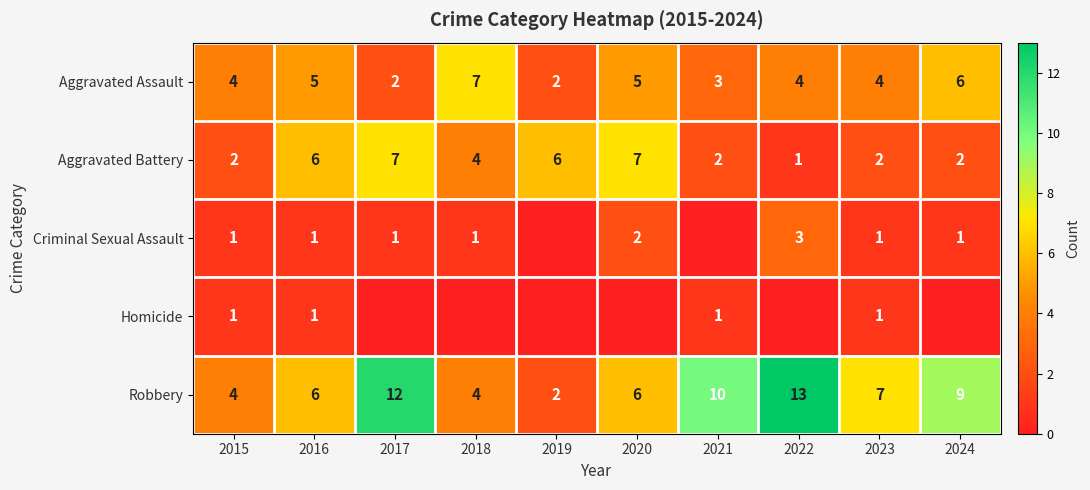

What is the maximum value for Aggravated Assault?

7